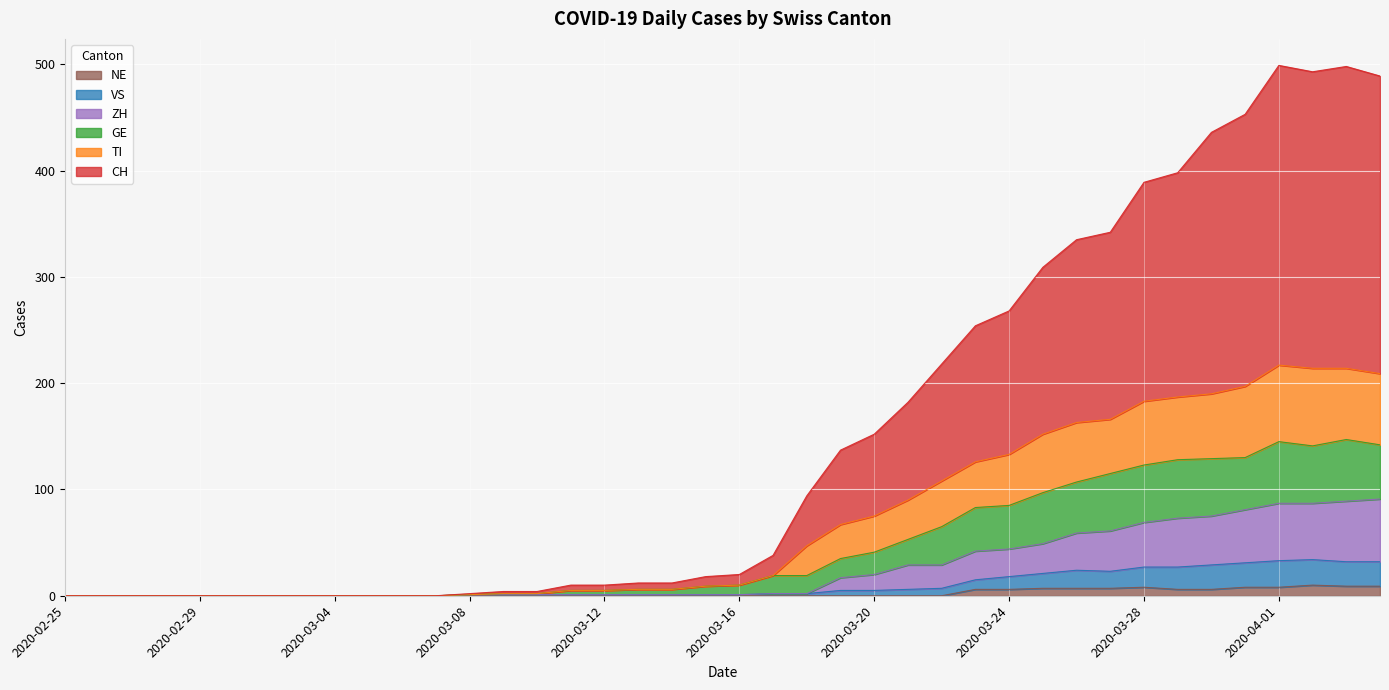

Reading left to right, list all the values displayed in this chart.

CH: 2020-02-25=0	2020-02-26=0	2020-02-27=0	2020-02-28=0	2020-02-29=0	2020-03-01=0	2020-03-02=0	2020-03-03=0	2020-03-04=0	2020-03-05=0	2020-03-06=0	2020-03-07=0	2020-03-08=2	2020-03-09=4	2020-03-10=4	2020-03-11=10	2020-03-12=10	2020-03-13=12	2020-03-14=12	2020-03-15=18	2020-03-16=20	2020-03-17=38	2020-03-18=94	2020-03-19=137	2020-03-20=152	2020-03-21=182	2020-03-22=218	2020-03-23=254	2020-03-24=268	2020-03-25=309	2020-03-26=335	2020-03-27=342	2020-03-28=389	2020-03-29=398	2020-03-30=436	2020-03-31=453	2020-04-01=499	2020-04-02=493	2020-04-03=498	2020-04-04=489
TI: 2020-02-25=0	2020-02-26=0	2020-02-27=0	2020-02-28=0	2020-02-29=0	2020-03-01=0	2020-03-02=0	2020-03-03=0	2020-03-04=0	2020-03-05=0	2020-03-06=0	2020-03-07=0	2020-03-08=1	2020-03-09=2	2020-03-10=2	2020-03-11=5	2020-03-12=5	2020-03-13=6	2020-03-14=6	2020-03-15=9	2020-03-16=10	2020-03-17=19	2020-03-18=47	2020-03-19=67	2020-03-20=75	2020-03-21=90	2020-03-22=108	2020-03-23=126	2020-03-24=133	2020-03-25=152	2020-03-26=163	2020-03-27=166	2020-03-28=183	2020-03-29=187	2020-03-30=190	2020-03-31=197	2020-04-01=217	2020-04-02=214	2020-04-03=214	2020-04-04=209
GE: 2020-02-25=0	2020-02-26=0	2020-02-27=0	2020-02-28=0	2020-02-29=0	2020-03-01=0	2020-03-02=0	2020-03-03=0	2020-03-04=0	2020-03-05=0	2020-03-06=0	2020-03-07=0	2020-03-08=1	2020-03-09=2	2020-03-10=2	2020-03-11=5	2020-03-12=5	2020-03-13=6	2020-03-14=6	2020-03-15=9	2020-03-16=10	2020-03-17=19	2020-03-18=19	2020-03-19=35	2020-03-20=41	2020-03-21=53	2020-03-22=65	2020-03-23=83	2020-03-24=85	2020-03-25=97	2020-03-26=107	2020-03-27=115	2020-03-28=123	2020-03-29=128	2020-03-30=129	2020-03-31=130	2020-04-01=145	2020-04-02=141	2020-04-03=147	2020-04-04=142
VS: 2020-02-25=0	2020-02-26=0	2020-02-27=0	2020-02-28=0	2020-02-29=0	2020-03-01=0	2020-03-02=0	2020-03-03=0	2020-03-04=0	2020-03-05=0	2020-03-06=0	2020-03-07=0	2020-03-08=1	2020-03-09=1	2020-03-10=1	2020-03-11=1	2020-03-12=1	2020-03-13=1	2020-03-14=1	2020-03-15=1	2020-03-16=1	2020-03-17=2	2020-03-18=2	2020-03-19=5	2020-03-20=5	2020-03-21=6	2020-03-22=7	2020-03-23=15	2020-03-24=18	2020-03-25=21	2020-03-26=24	2020-03-27=23	2020-03-28=27	2020-03-29=27	2020-03-30=29	2020-03-31=31	2020-04-01=33	2020-04-02=34	2020-04-03=32	2020-04-04=32
ZH: 2020-02-25=0	2020-02-26=0	2020-02-27=0	2020-02-28=0	2020-02-29=0	2020-03-01=0	2020-03-02=0	2020-03-03=0	2020-03-04=0	2020-03-05=0	2020-03-06=0	2020-03-07=0	2020-03-08=1	2020-03-09=1	2020-03-10=1	2020-03-11=1	2020-03-12=1	2020-03-13=1	2020-03-14=1	2020-03-15=1	2020-03-16=1	2020-03-17=2	2020-03-18=2	2020-03-19=17	2020-03-20=20	2020-03-21=29	2020-03-22=29	2020-03-23=42	2020-03-24=44	2020-03-25=49	2020-03-26=59	2020-03-27=61	2020-03-28=69	2020-03-29=73	2020-03-30=75	2020-03-31=81	2020-04-01=87	2020-04-02=87	2020-04-03=89	2020-04-04=91
NE: 2020-02-25=0	2020-02-26=0	2020-02-27=0	2020-02-28=0	2020-02-29=0	2020-03-01=0	2020-03-02=0	2020-03-03=0	2020-03-04=0	2020-03-05=0	2020-03-06=0	2020-03-07=0	2020-03-08=0	2020-03-09=0	2020-03-10=0	2020-03-11=0	2020-03-12=0	2020-03-13=0	2020-03-14=0	2020-03-15=0	2020-03-16=0	2020-03-17=0	2020-03-18=0	2020-03-19=0	2020-03-20=0	2020-03-21=0	2020-03-22=0	2020-03-23=6	2020-03-24=6	2020-03-25=7	2020-03-26=7	2020-03-27=7	2020-03-28=8	2020-03-29=6	2020-03-30=6	2020-03-31=8	2020-04-01=8	2020-04-02=10	2020-04-03=9	2020-04-04=9